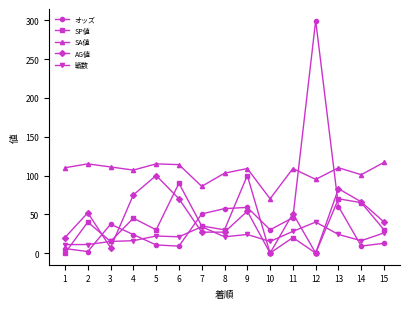

Does the chart have visible grid lines?

No